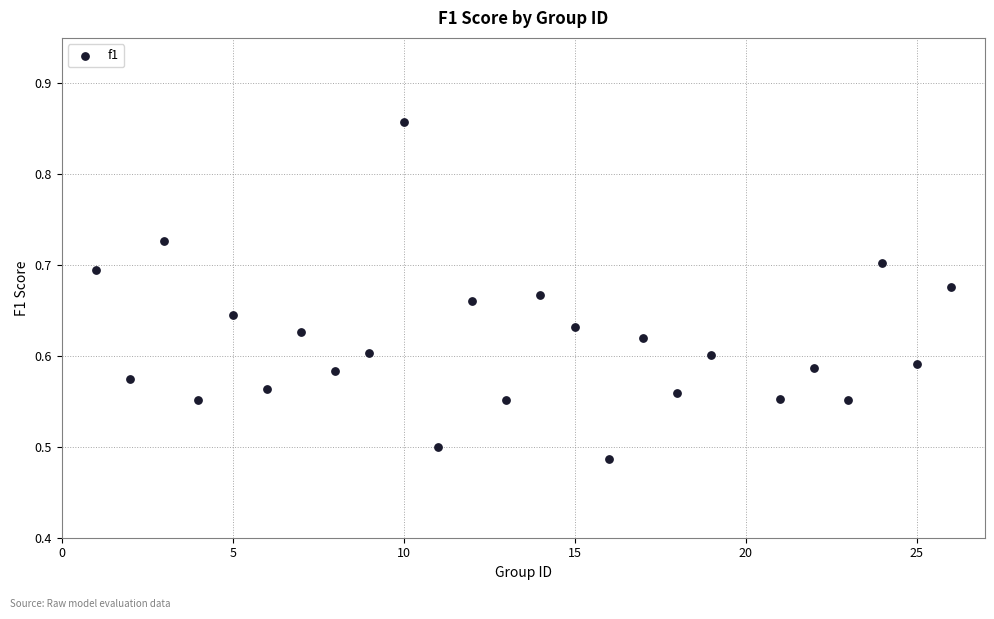

What is the range of X values (max minus min)?

25.0